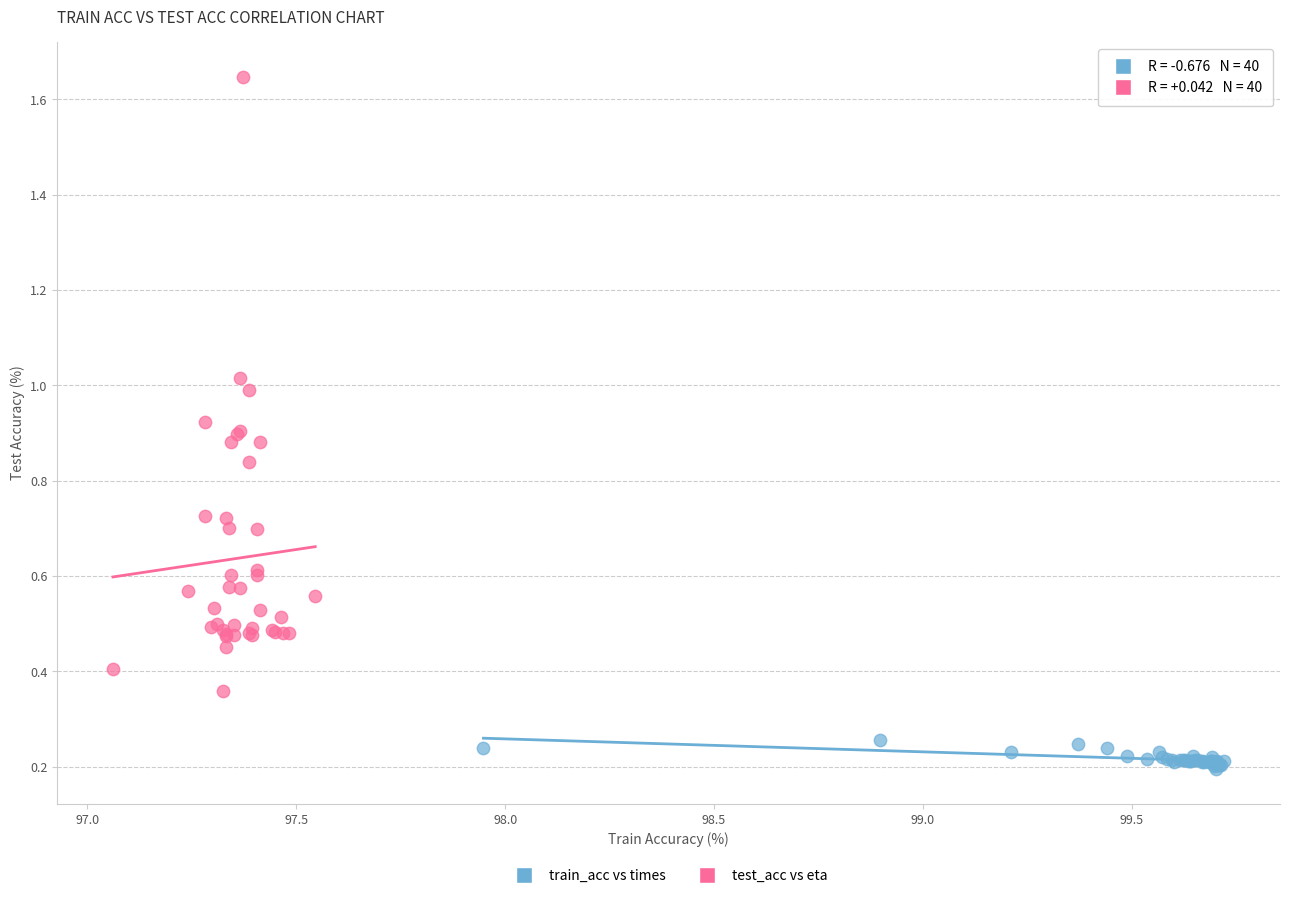

Which series contains the lowest Y value?

train_acc vs times